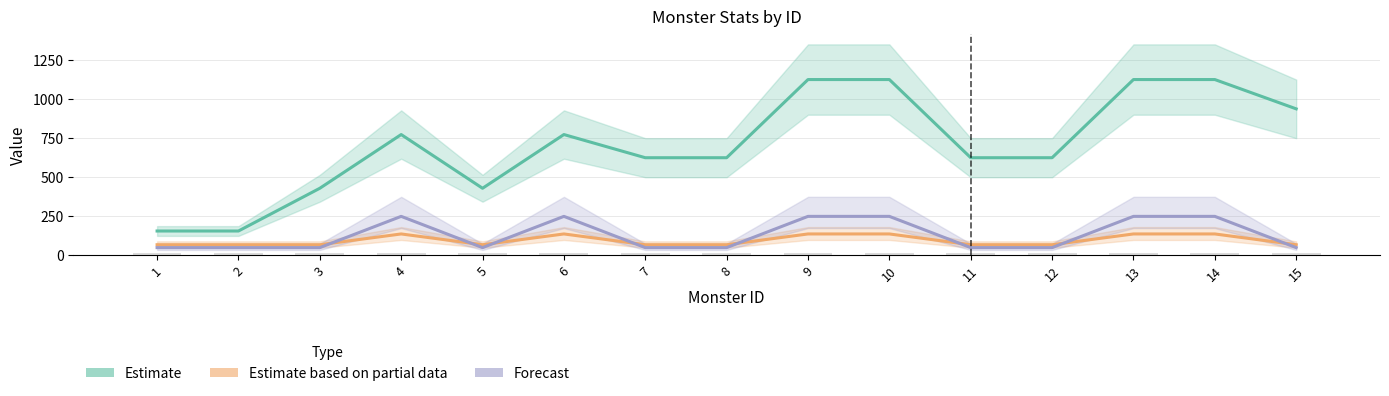

How many values in the Estimate series are below 625?

4